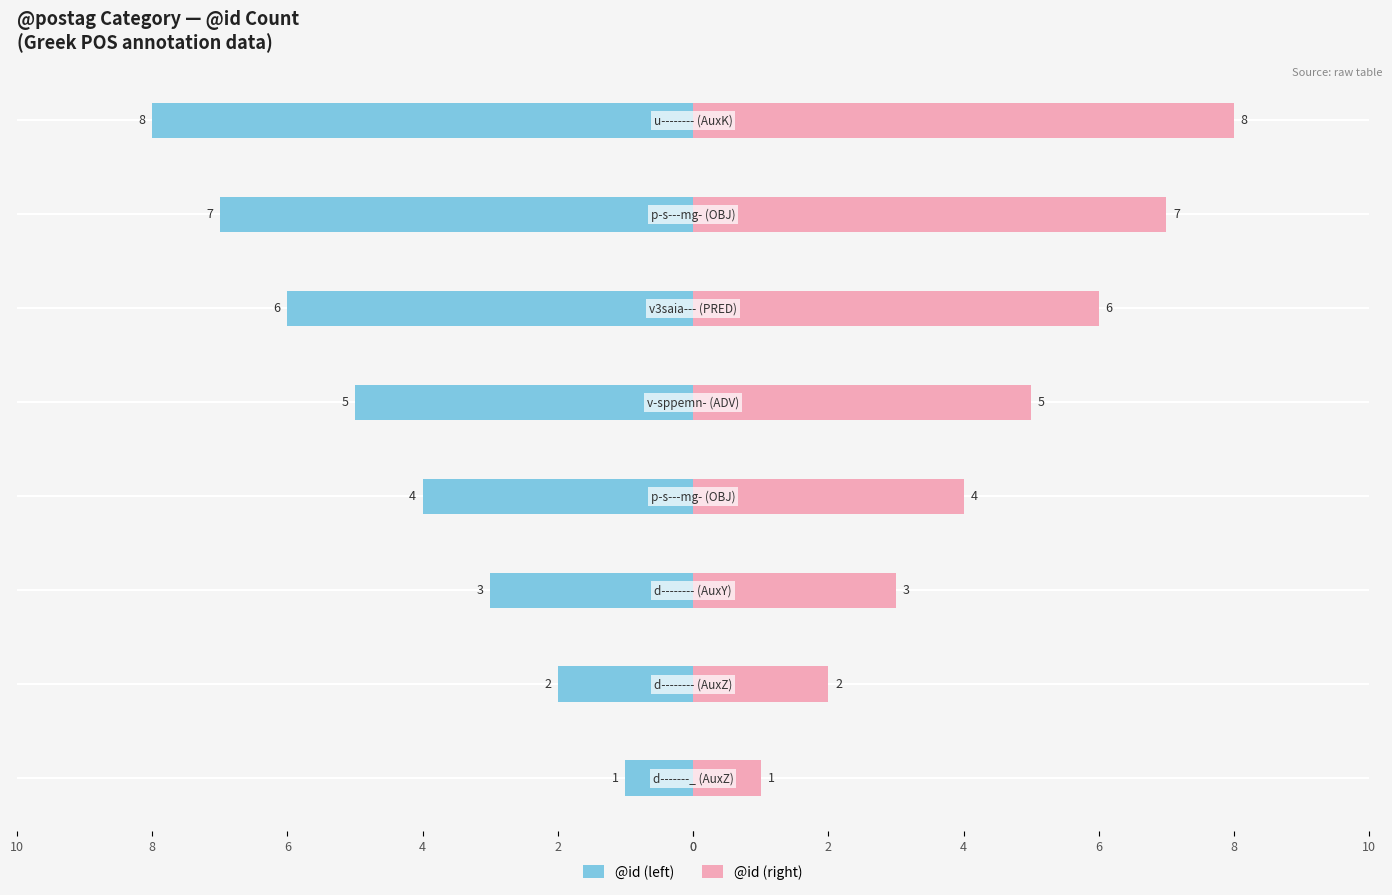

What is the sum of all @id (right) values?

36